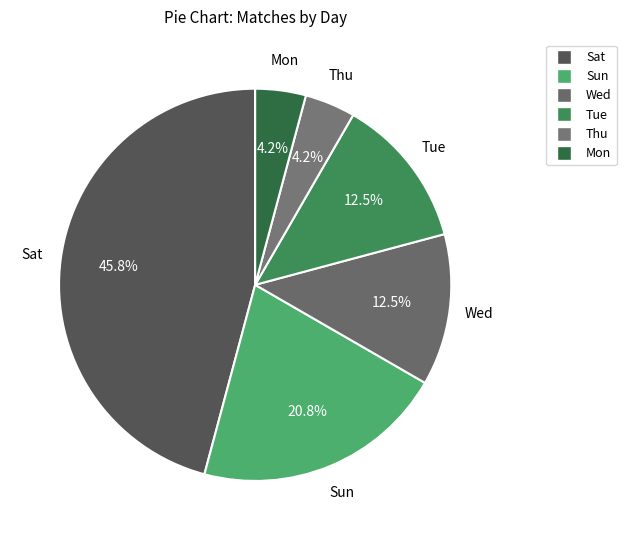

How many segments does this pie chart have?

6